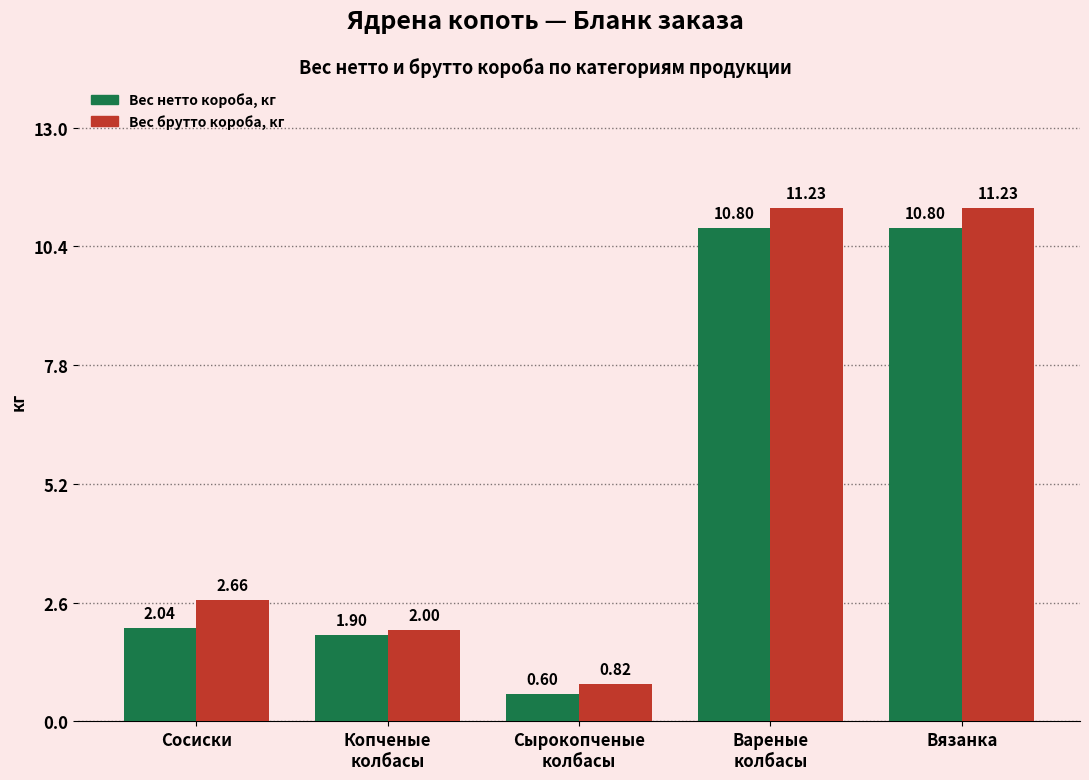

How many distinct data groups are displayed?

2